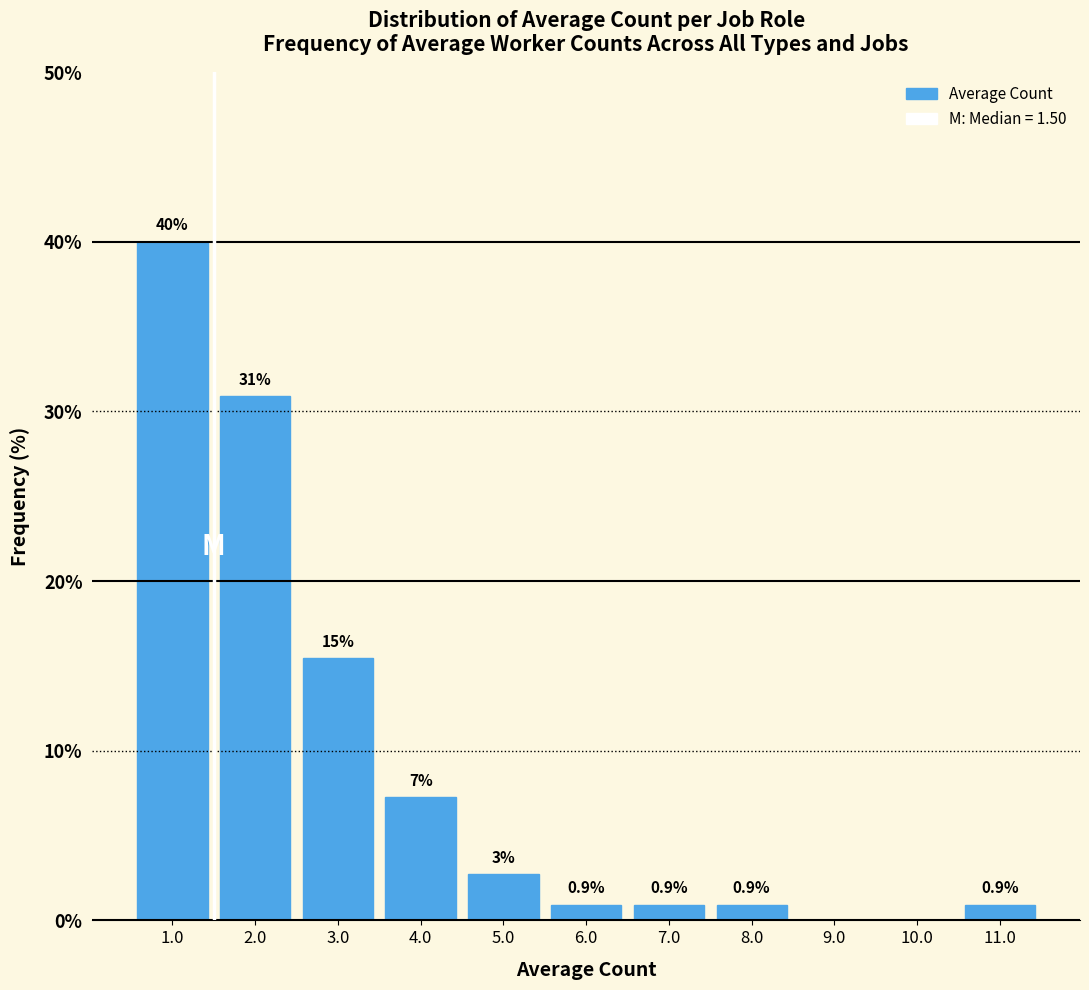

Which range on the x-axis has the tallest bar?

0.5 to 1.5